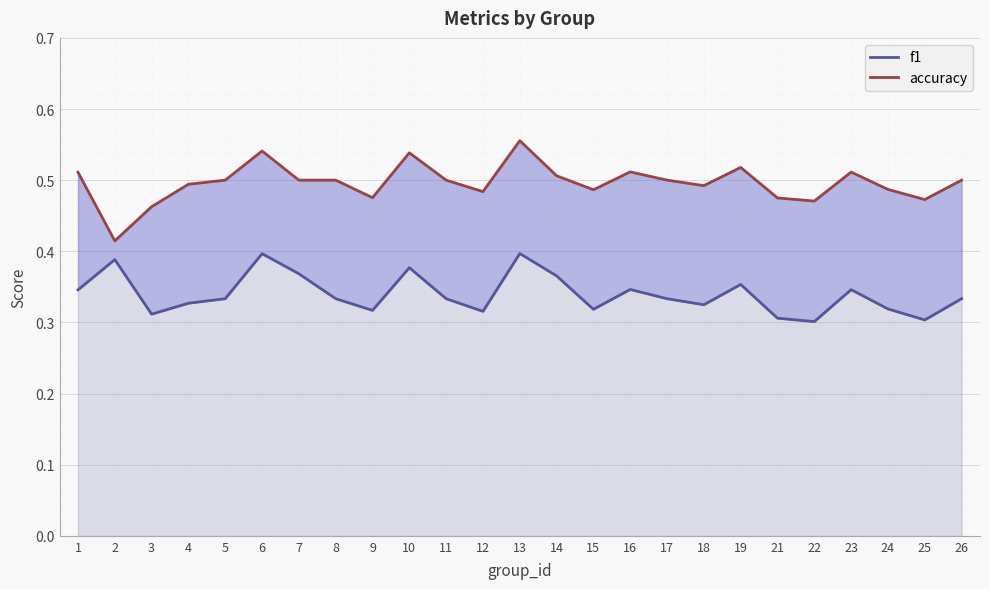

In f1, how many points are higher than both neighbors (excluding endpoints)?

7